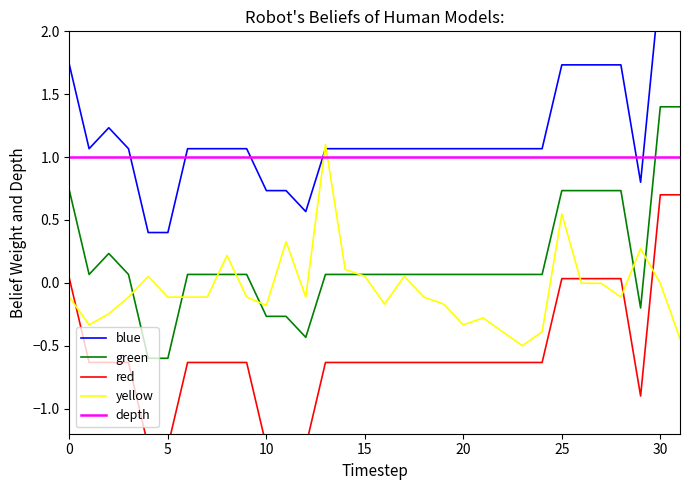

Is it true that green equals -0.4 at 5?

False